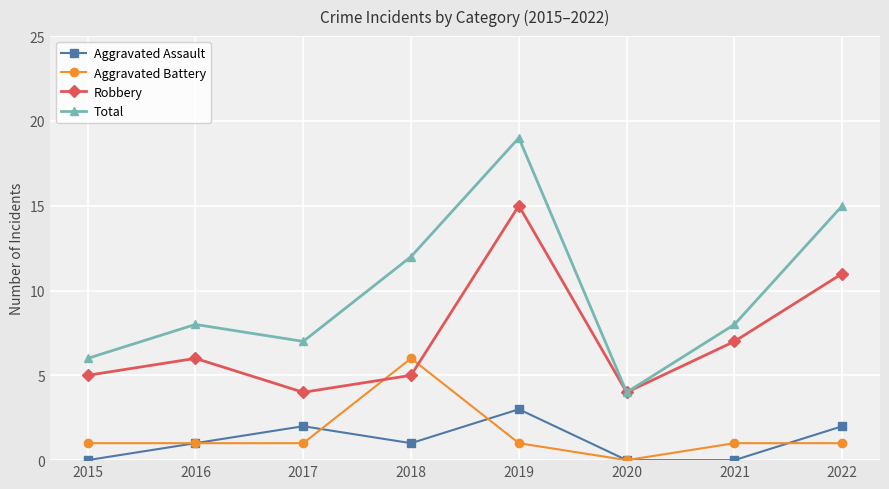

True or false: Aggravated Battery and Total cross at least once.

False